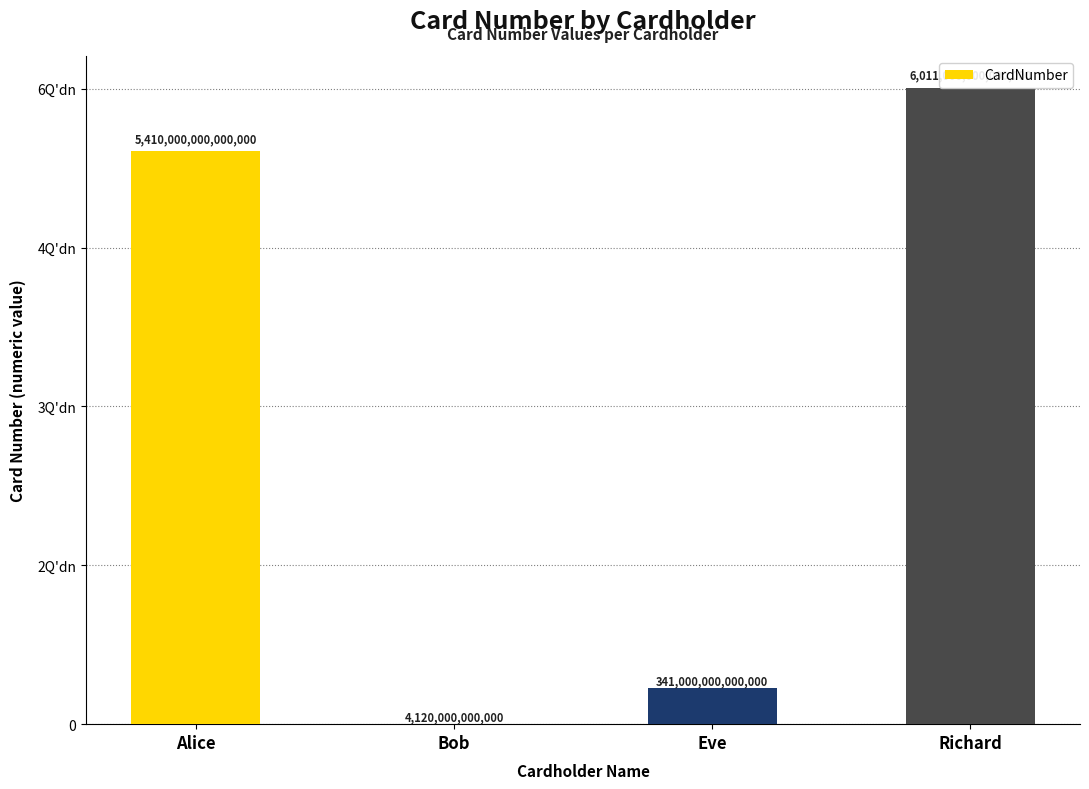

Rank the categories by value from highest to lowest.

Richard, Alice, Eve, Bob